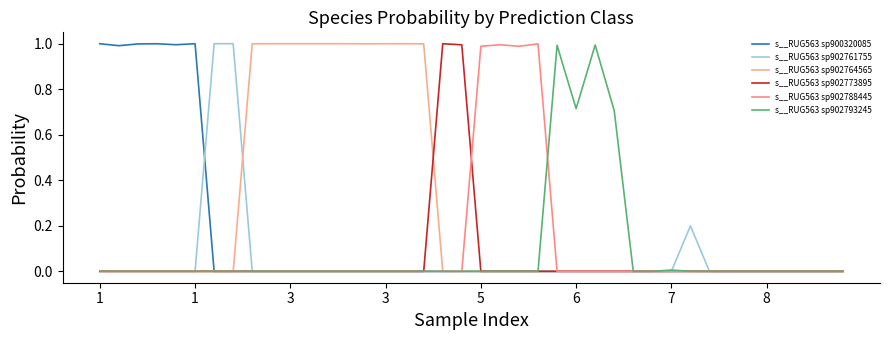

Reading left to right, what are all the values shown in this chart?

s__RUG563 sp900320085: 1.0	1.0	1.0	1.0	1.0	1.0	0.0	0.0	0.0	0.0	0.0	0.0	0.0	0.0	0.0	0.0	0.0	0.0	0.0	0.0	0.0	0.0	0.0	0.0	0.0	0.0	0.0	0.0	0.0	0.0	0.0	0.0	0.0	0.0	0.0	0.0	0.0	0.0	0.0	0.0
s__RUG563 sp902761755: 0.0	0.0	0.0	0.0	0.0	0.0	1.0	1.0	0.0	0.0	0.0	0.0	0.0	0.0	0.0	0.0	0.0	0.0	0.0	0.0	0.0	0.0	0.0	0.0	0.0	0.0	0.0	0.0	0.0	0.0	0.0	0.2	0.0	0.0	0.0	0.0	0.0	0.0	0.0	0.0
s__RUG563 sp902764565: 0.0	0.0	0.0	0.0	0.0	0.0	0.0	0.0	1.0	1.0	1.0	1.0	1.0	1.0	1.0	1.0	1.0	1.0	0.0	0.0	0.0	0.0	0.0	0.0	0.0	0.0	0.0	0.0	0.0	0.0	0.0	0.0	0.0	0.0	0.0	0.0	0.0	0.0	0.0	0.0
s__RUG563 sp902773895: 0.0	0.0	0.0	0.0	0.0	0.0	0.0	0.0	0.0	0.0	0.0	0.0	0.0	0.0	0.0	0.0	0.0	0.0	1.0	1.0	0.0	0.0	0.0	0.0	0.0	0.0	0.0	0.0	0.0	0.0	0.0	0.0	0.0	0.0	0.0	0.0	0.0	0.0	0.0	0.0
s__RUG563 sp902788445: 0.0	0.0	0.0	0.0	0.0	0.0	0.0	0.0	0.0	0.0	0.0	0.0	0.0	0.0	0.0	0.0	0.0	0.0	0.0	0.0	1.0	1.0	1.0	1.0	0.0	0.0	0.0	0.0	0.0	0.0	0.0	0.0	0.0	0.0	0.0	0.0	0.0	0.0	0.0	0.0
s__RUG563 sp902793245: 0.0	0.0	0.0	0.0	0.0	0.0	0.0	0.0	0.0	0.0	0.0	0.0	0.0	0.0	0.0	0.0	0.0	0.0	0.0	0.0	0.0	0.0	0.0	0.0	1.0	0.7	1.0	0.7	0.0	0.0	0.0	0.0	0.0	0.0	0.0	0.0	0.0	0.0	0.0	0.0